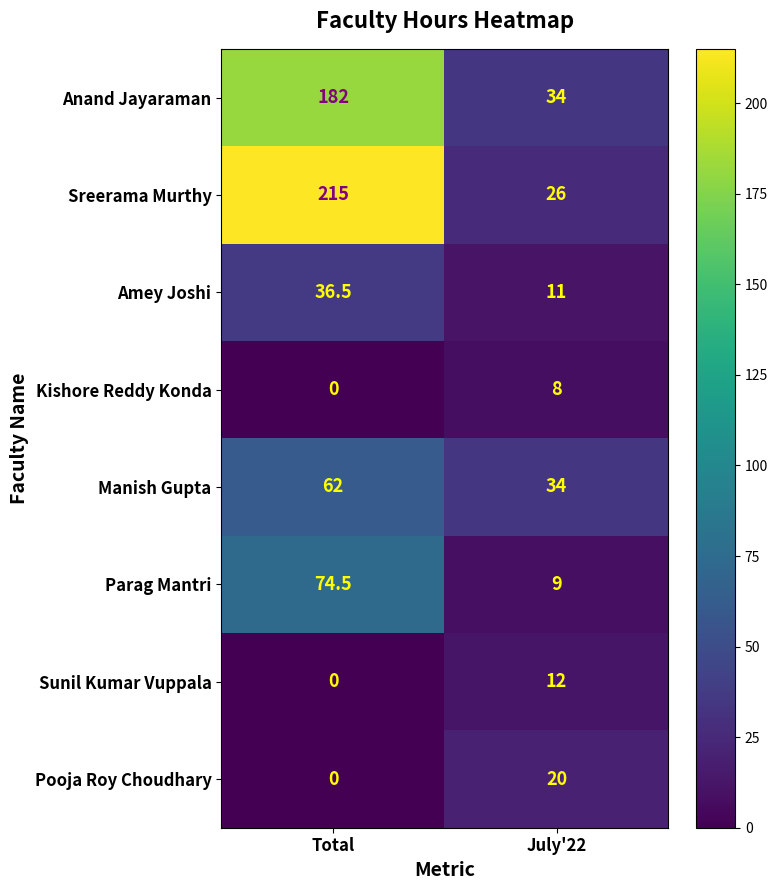

Which series changed the most between Total and July'22?

Sreerama Murthy